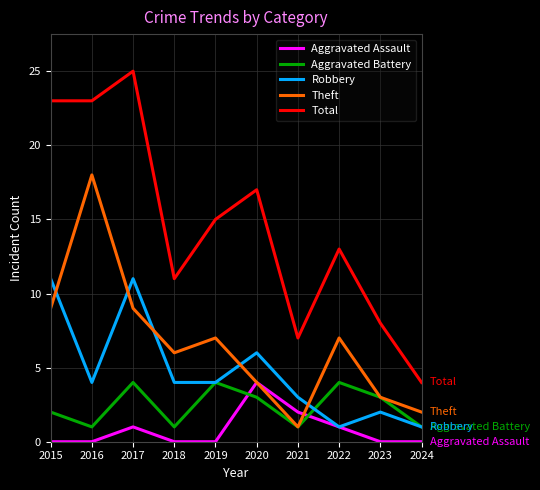

Reading left to right, list all the values displayed in this chart.

Aggravated Assault: 0	0	1	0	0	4	2	1	0	0
Aggravated Battery: 2	1	4	1	4	3	1	4	3	1
Robbery: 11	4	11	4	4	6	3	1	2	1
Theft: 9	18	9	6	7	4	1	7	3	2
Total: 23	23	25	11	15	17	7	13	8	4